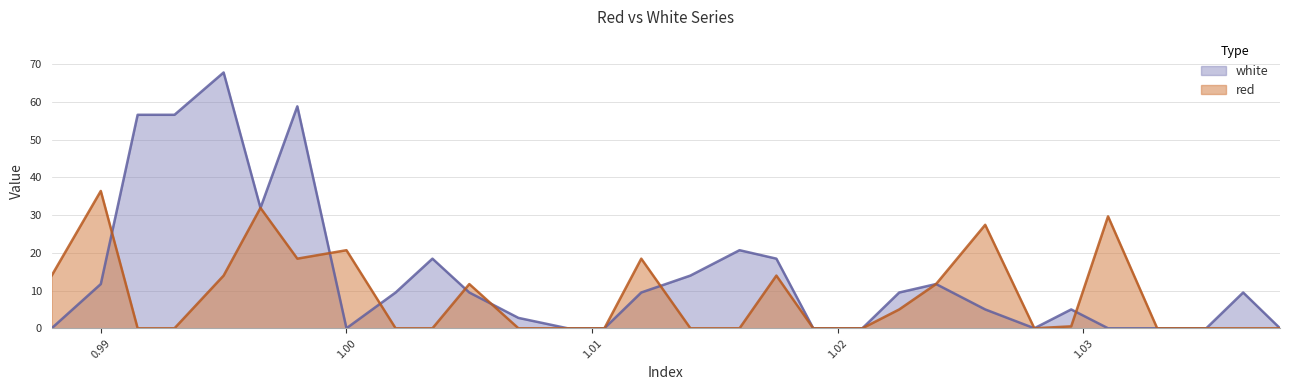

Which series has the largest range (max minus min)?

white